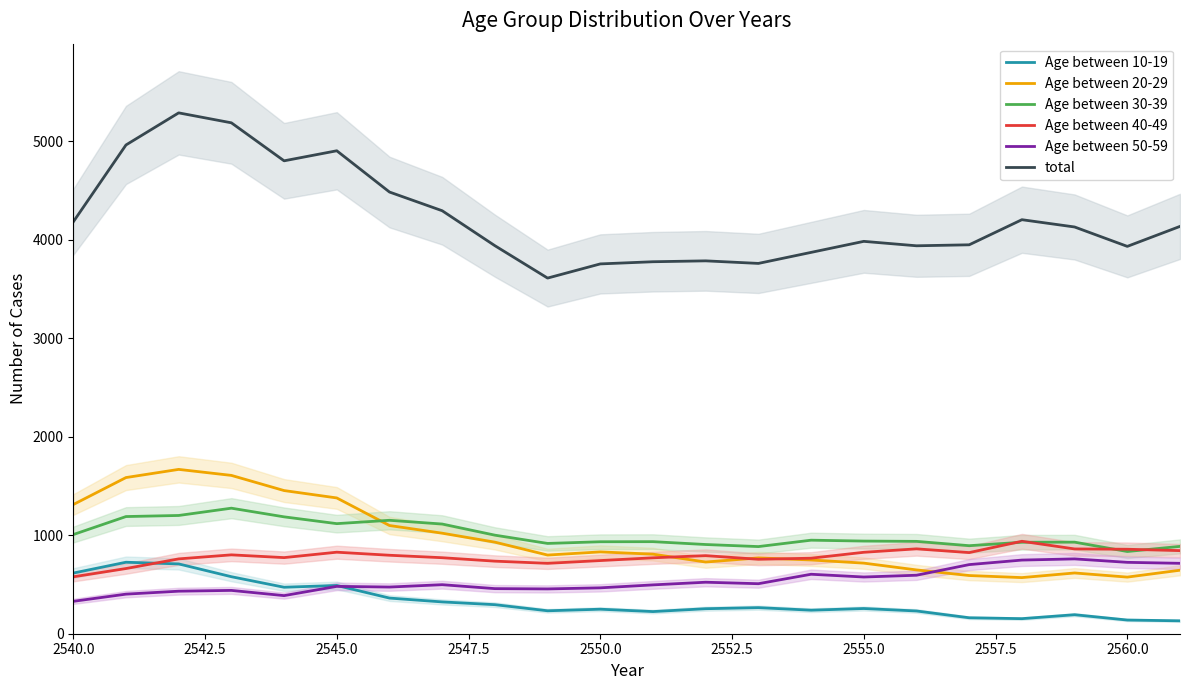

True or false: Age between 20-29 and total cross at least once.

False